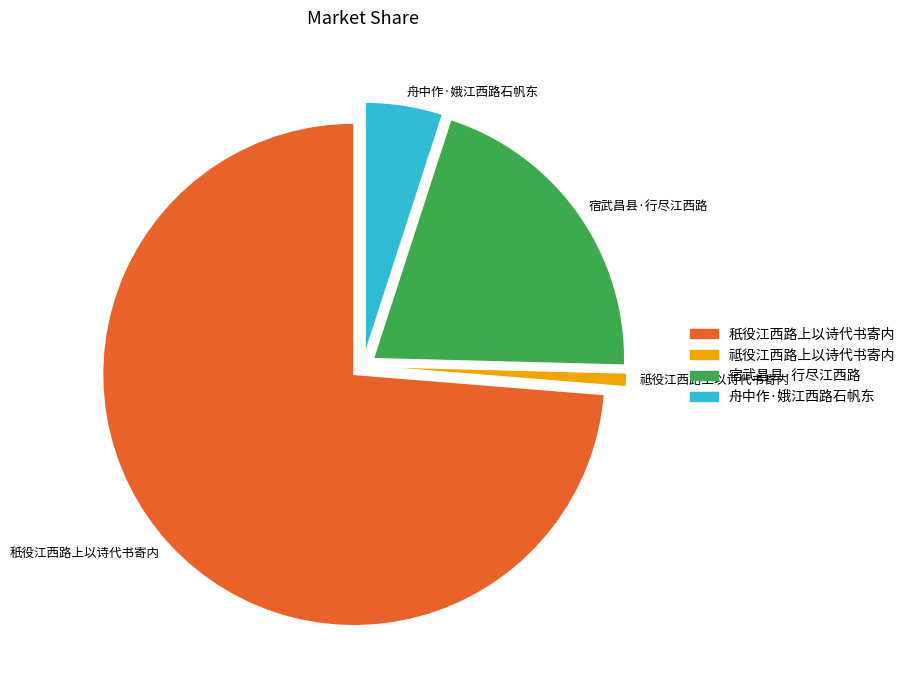

True or false: 舟中作·娥江西路石帆东 accounts for 13% of the total.

False